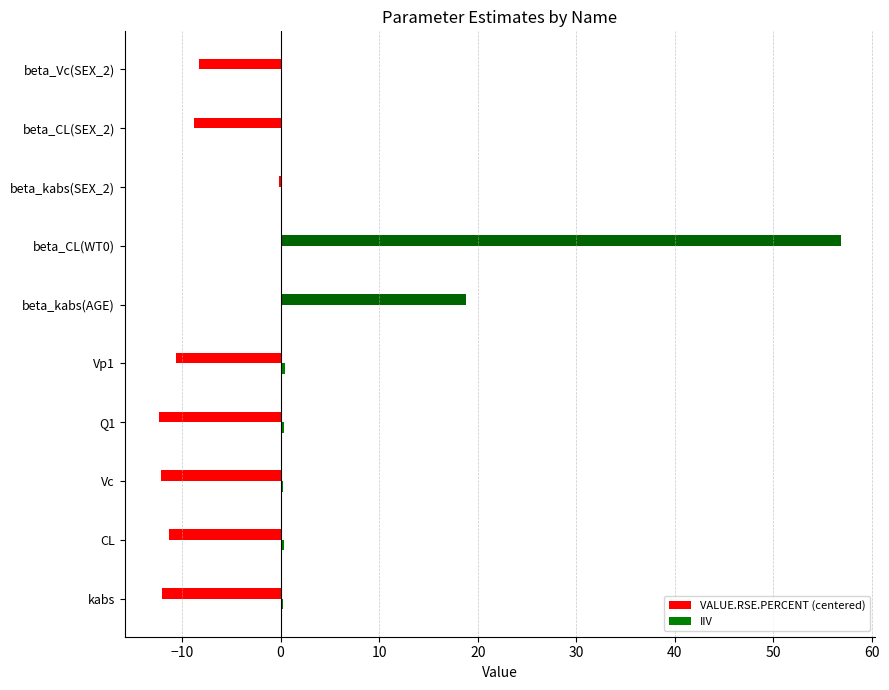

At which category is the sum across all series the highest?

beta_CL(WT0)